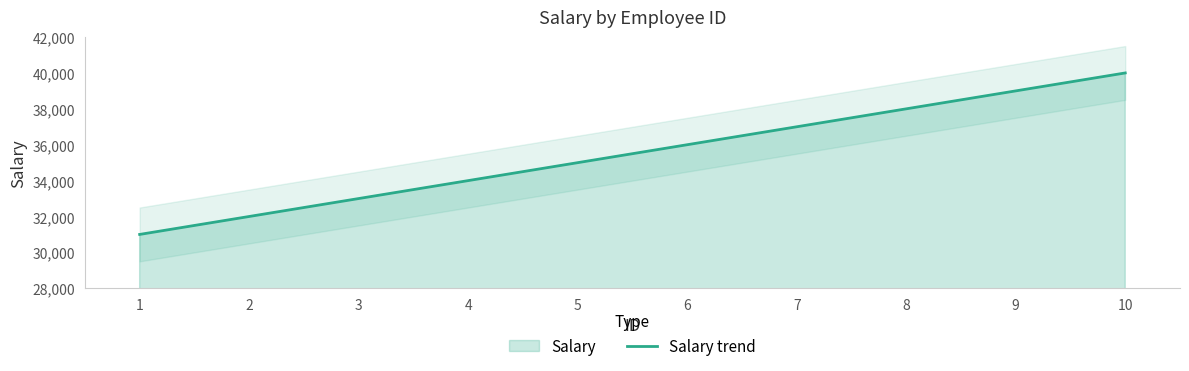

List the labels in order of value, largest first.

10, 9, 8, 7, 6, 5, 4, 3, 2, 1